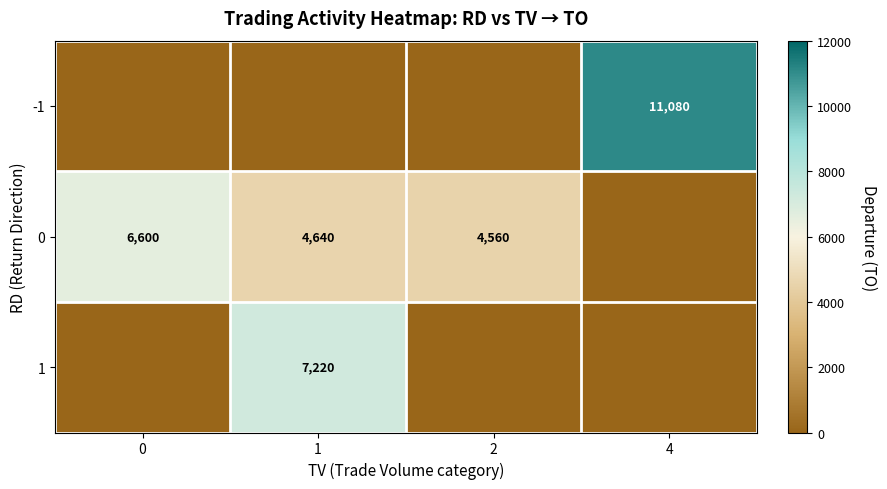

What is the sum of the 0 values at 1 and 0?

11240